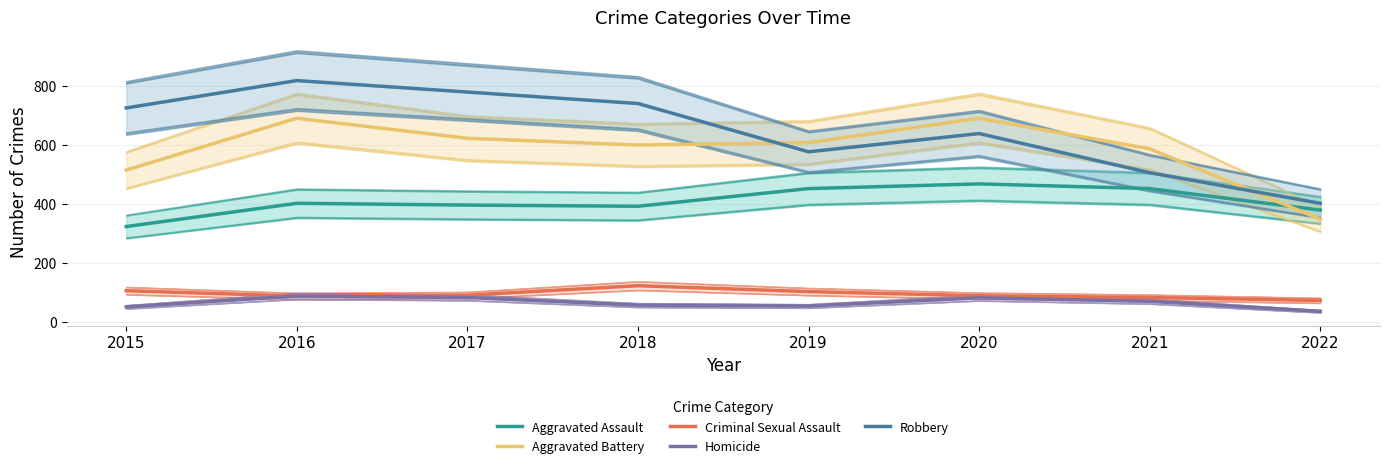

Reading right to left, list all the values displayed in this chart.

Aggravated Assault: 2022=379	2021=452	2020=468	2019=452	2018=392	2017=396	2016=402	2015=323
Aggravated Battery: 2022=348	2021=587	2020=691	2019=608	2018=600	2017=623	2016=691	2015=515
Criminal Sexual Assault: 2022=72	2021=82	2020=88	2019=102	2018=122	2017=90	2016=87	2015=105
Homicide: 2022=35	2021=69	2020=81	2019=53	2018=56	2017=82	2016=87	2015=50
Robbery: 2022=402	2021=506	2020=639	2019=577	2018=741	2017=780	2016=819	2015=726